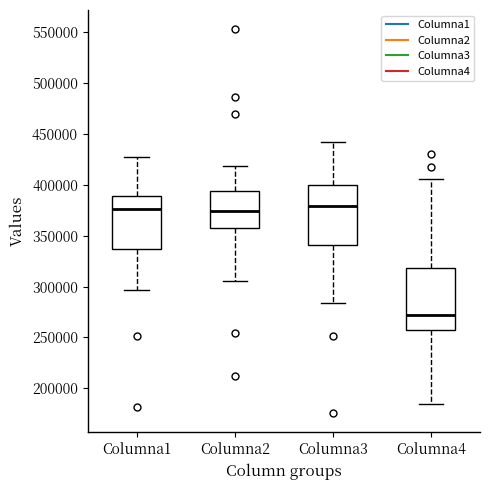

Where does the median line of the box for Columna1 sit on the y-axis? The values are not printed on the chart, so give them approximately, as read against the axis.

375000